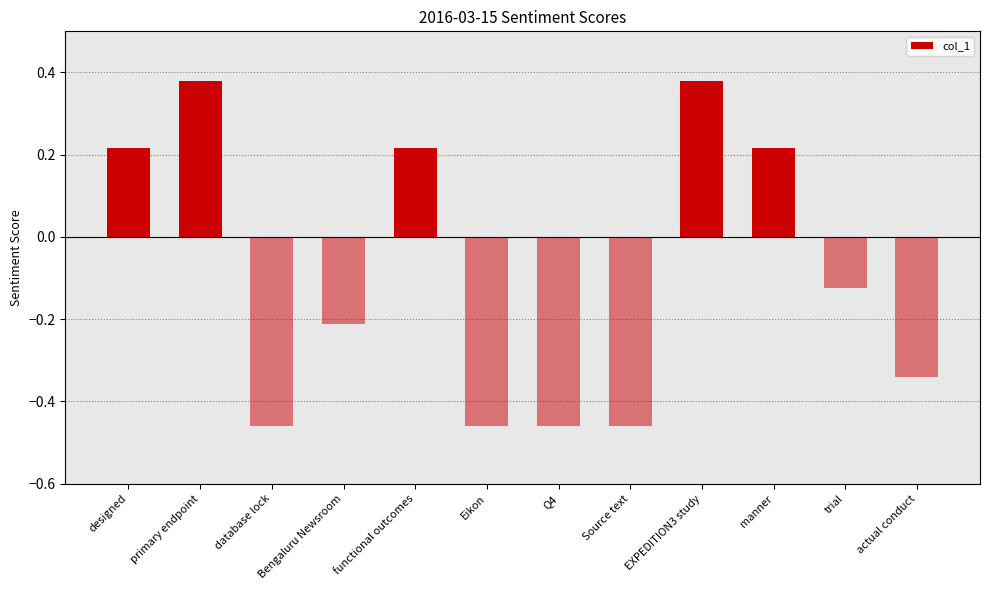

Which has a higher value, designed or database lock?

designed